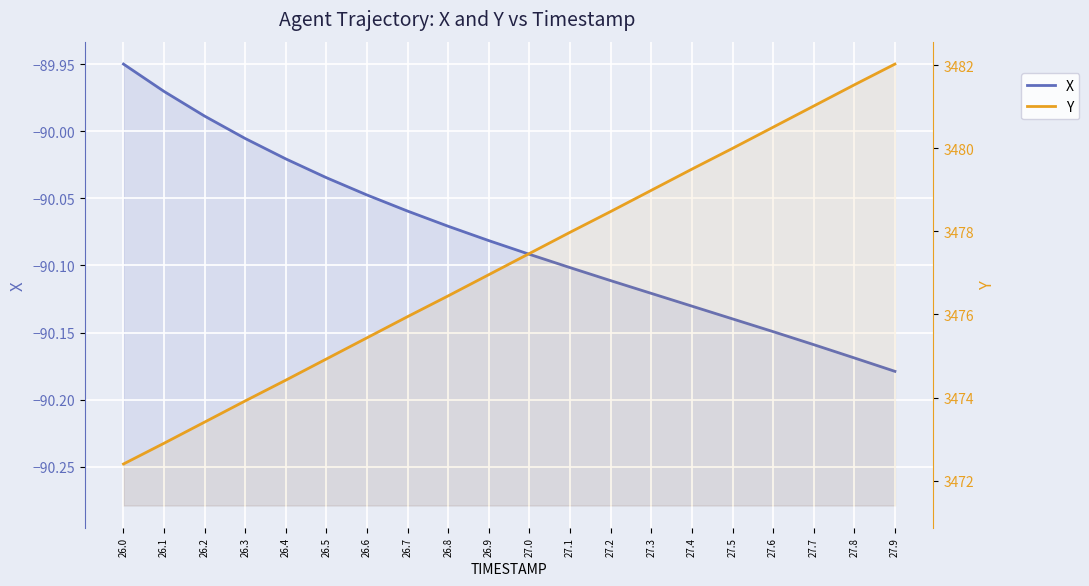

Which has a higher value, 27.3 or 26.4?

26.4